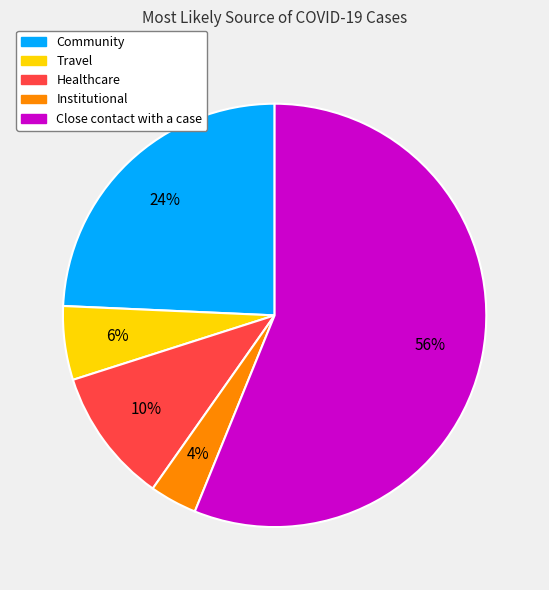

To the nearest percent, what percentage of the pie is Institutional?

4%